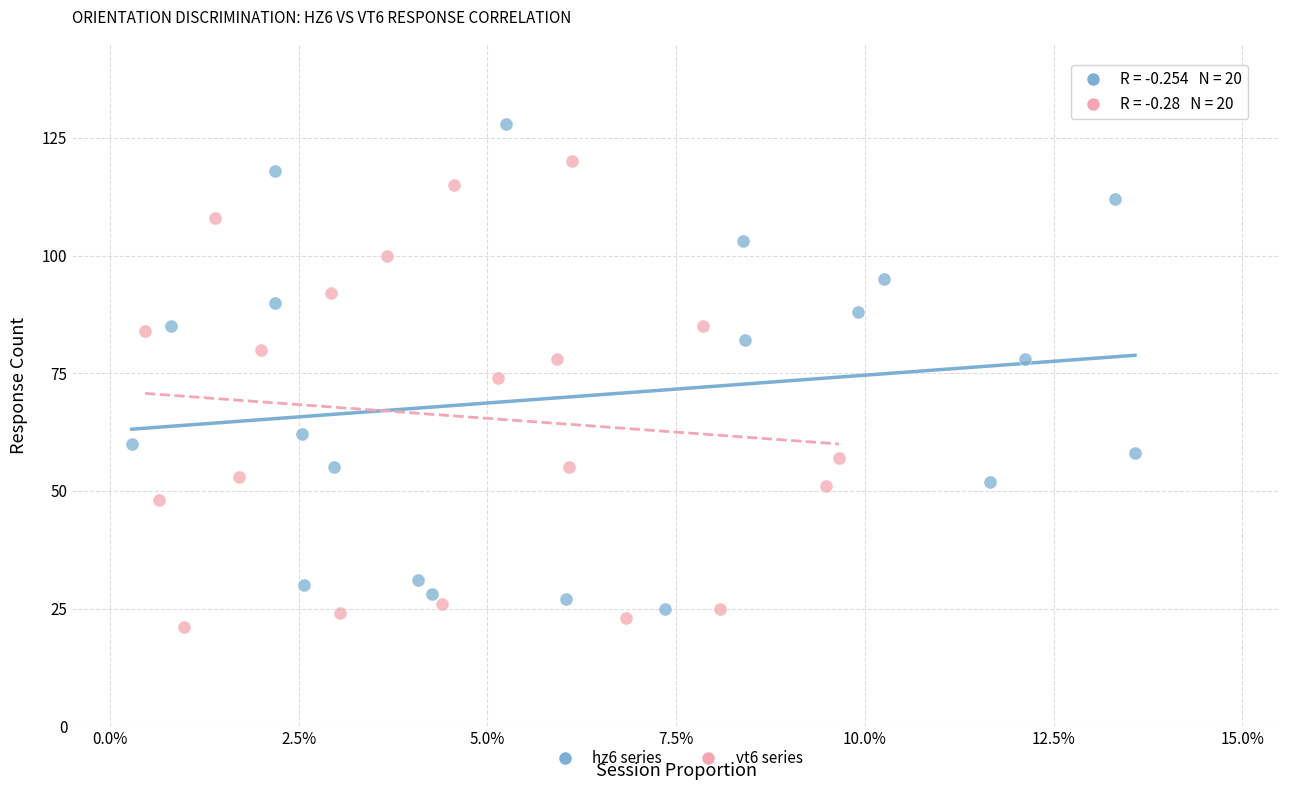

Which series has the largest Y range (max minus min)?

hz6 series